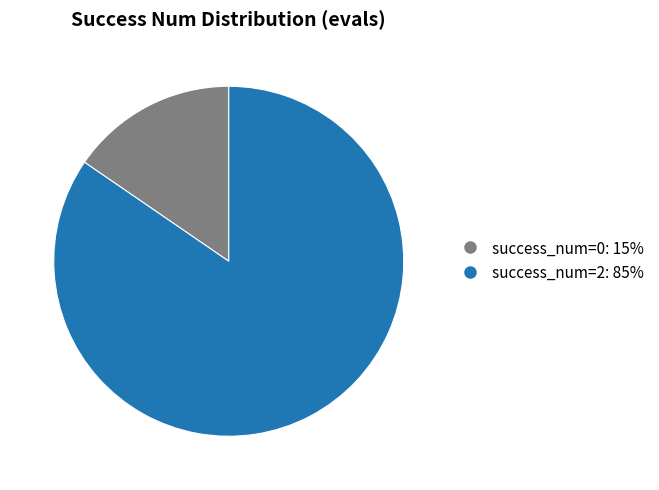

Is there any slice that represents more than half of the pie?

Yes